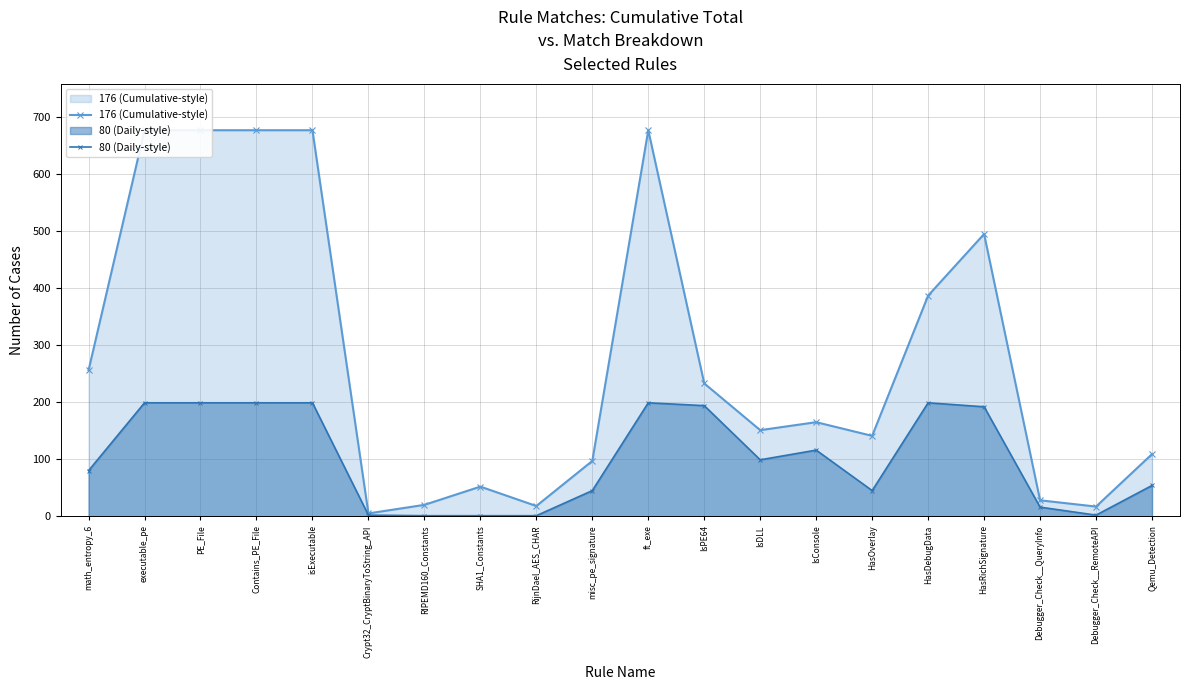

True or false: 176 (Cumulative-style) and 80 (Daily-style) intersect in this chart.

False